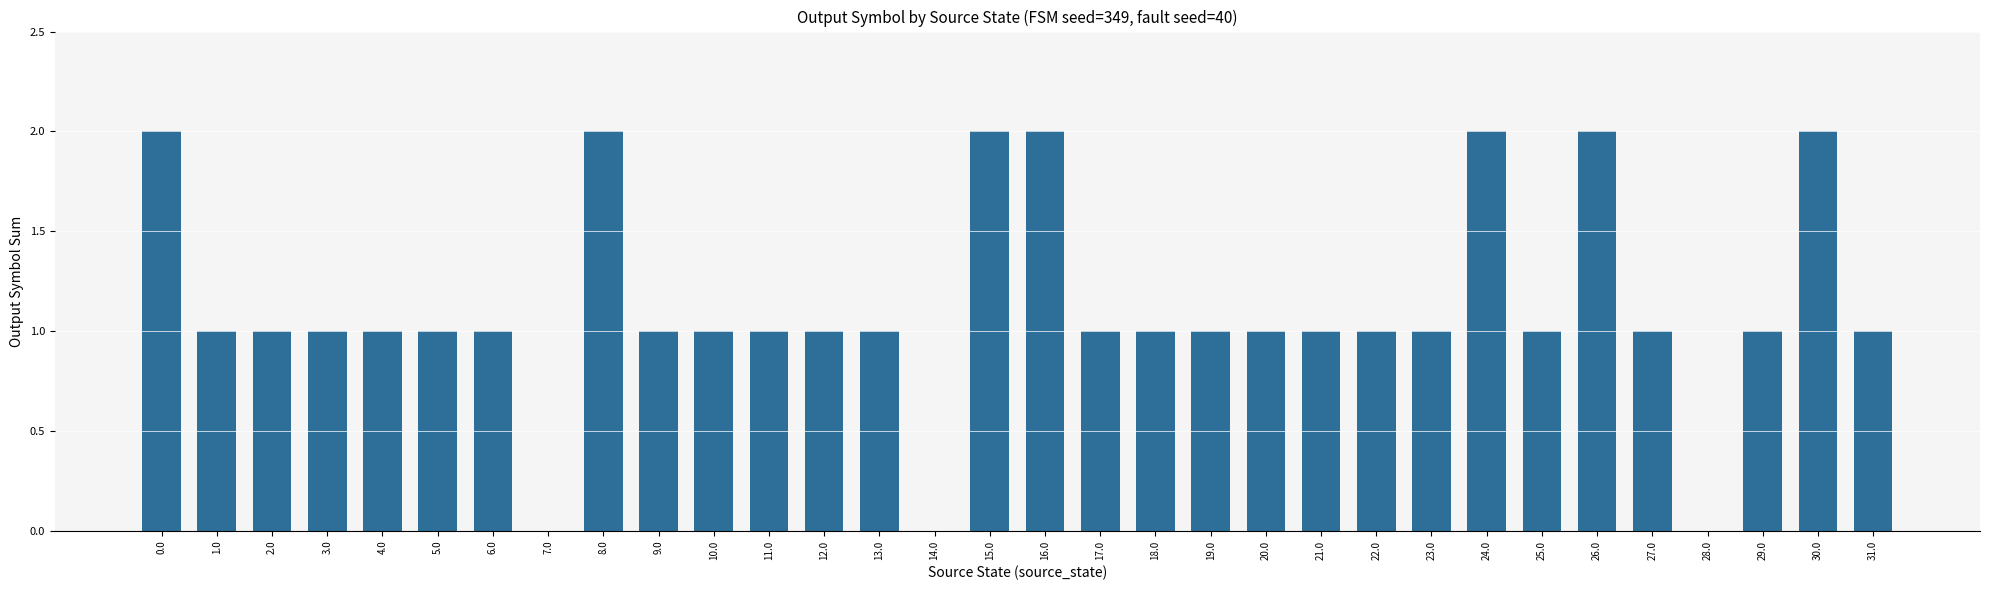

Reading right to left, transcribe all the data shown in this chart.

1	2	1	0	1	2	1	2	1	1	1	1	1	1	1	2	2	0	1	1	1	1	1	2	0	1	1	1	1	1	1	2